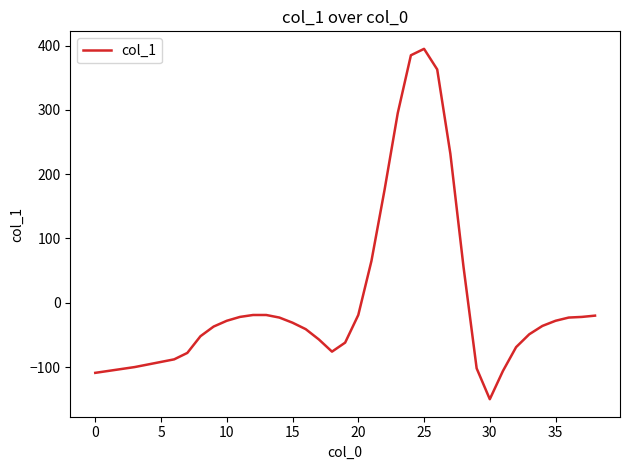

What is the difference between the maximum and minimum values?

545